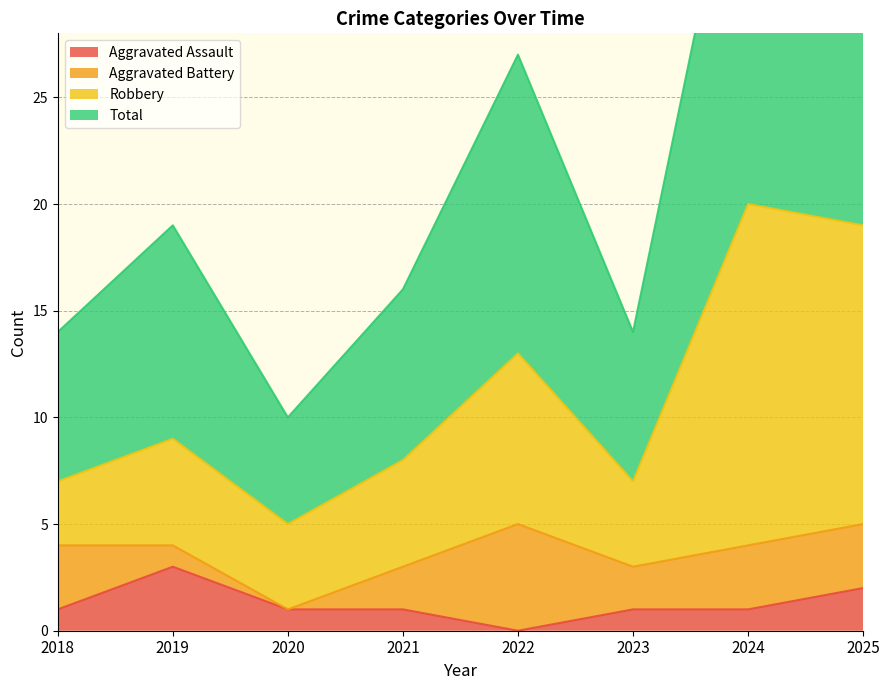

True or false: Total has a value of 10 at 2020.

True